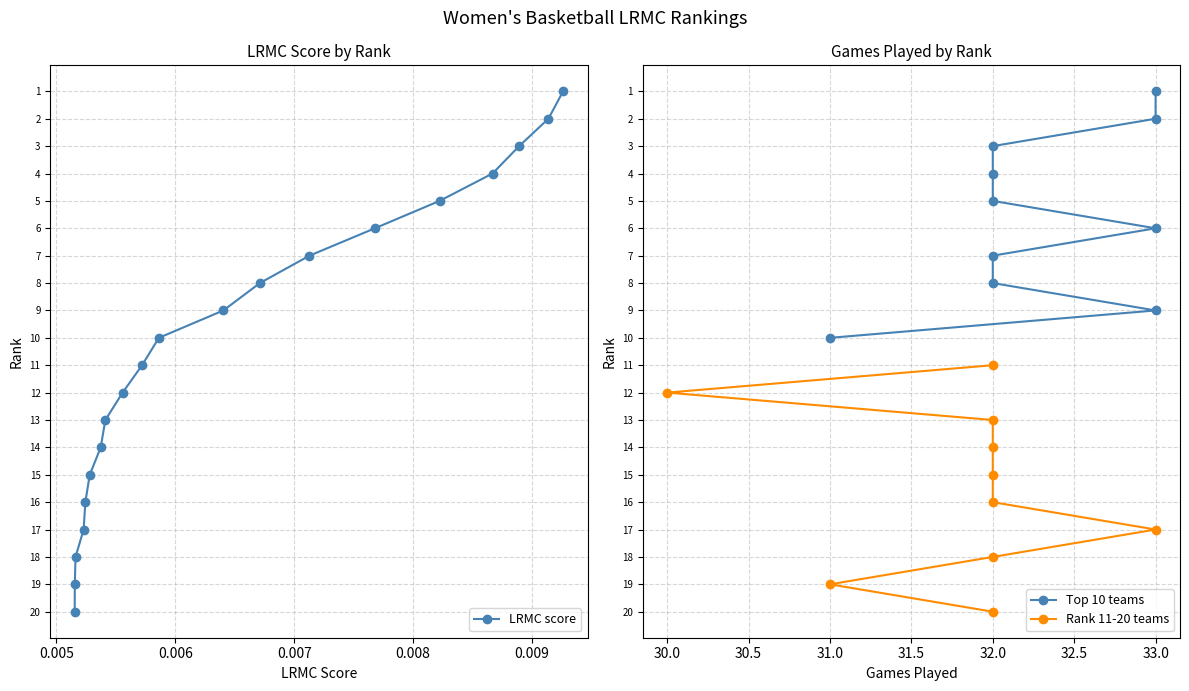

True or false: LRMC has a value of 0.0 at Iowa.

False